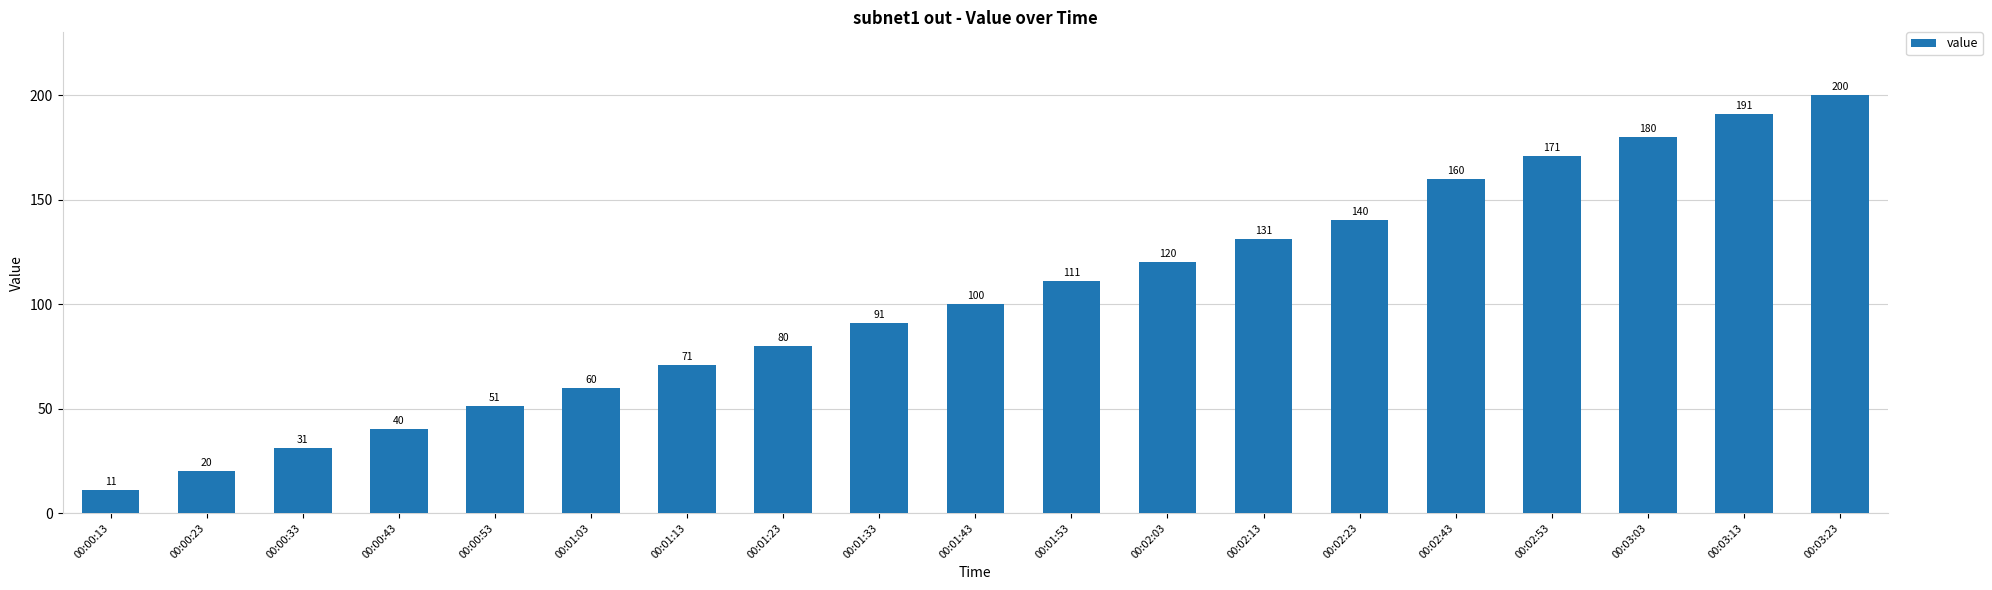

What is the minimum value shown in the chart?

11